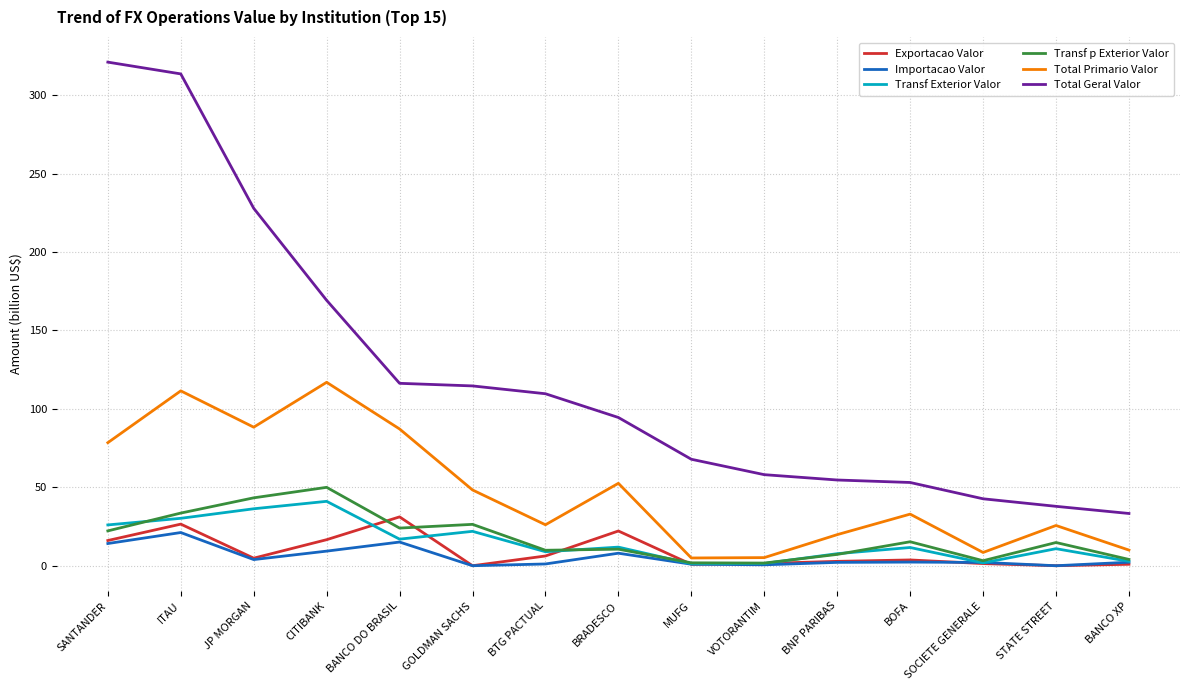

What is the minimum value for Transf Exterior Valor?

1.2